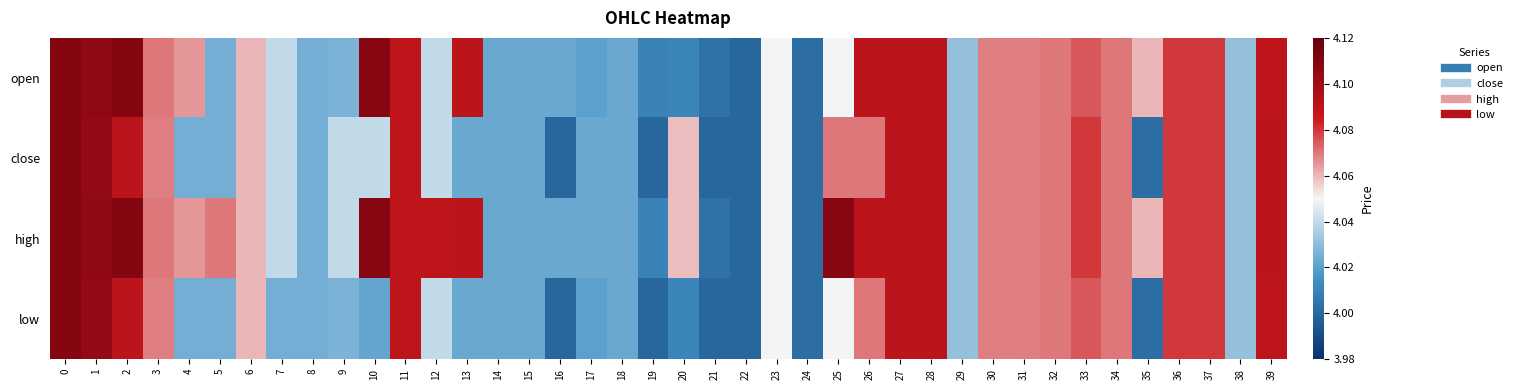

Rank the series by their average value, from highest to lowest.

high, open, close, low